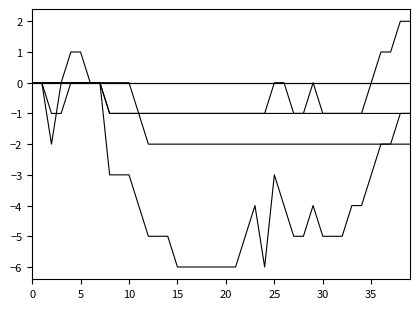

True or false: GR has a value of 0 at 30.

True